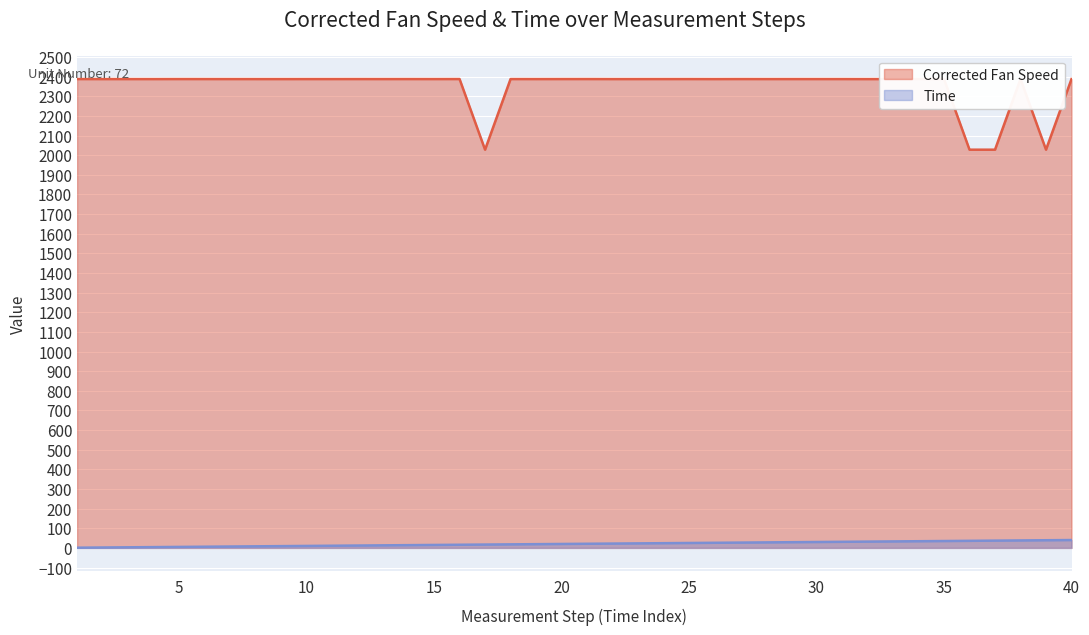

Which series has the largest range (max minus min)?

Corrected Fan Speed